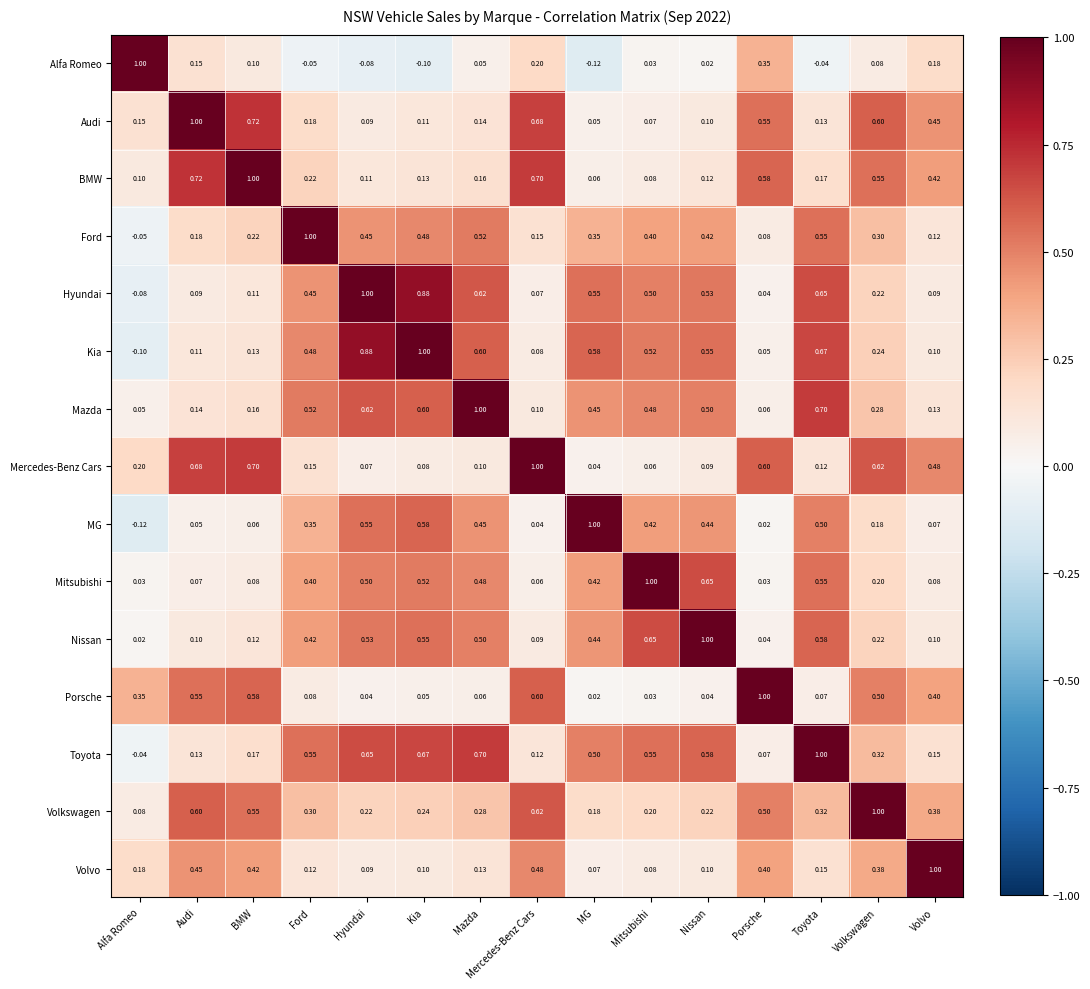

At which category is the sum across all series the highest?

Toyota